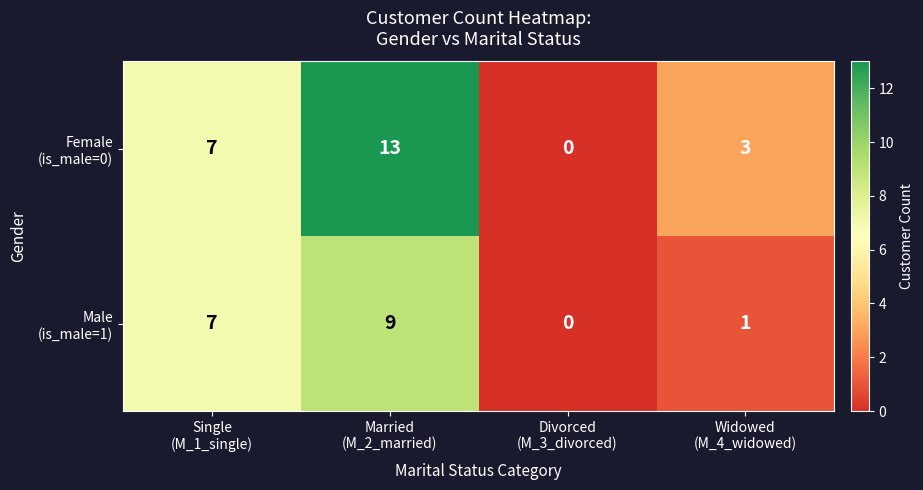

What is the maximum value shown in the chart?

13